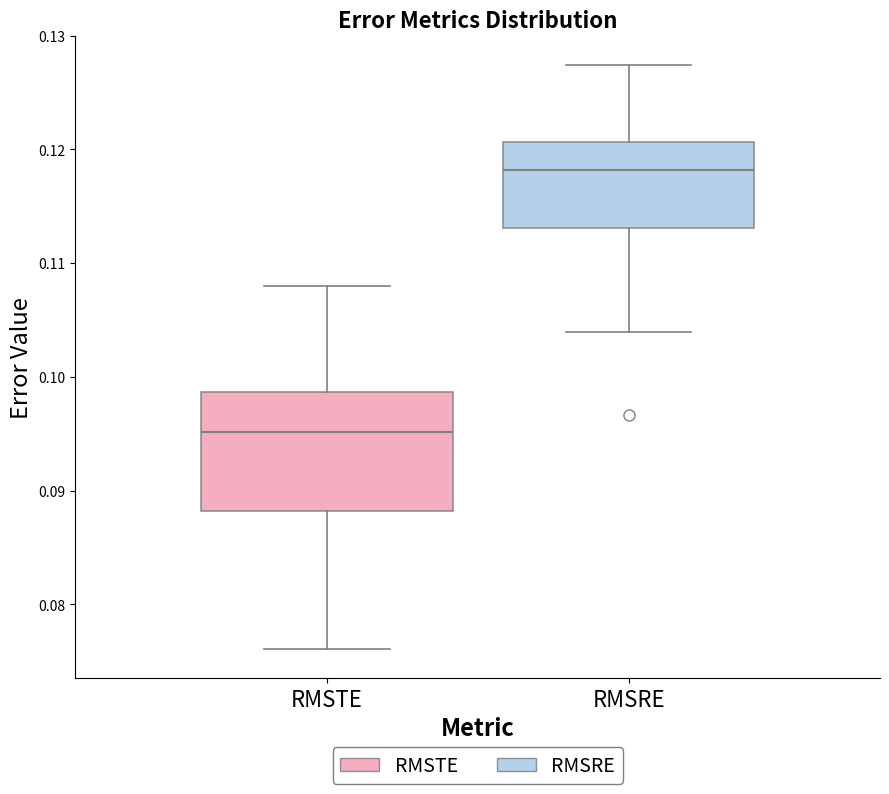

Which box has the lowest median line?

RMSTE